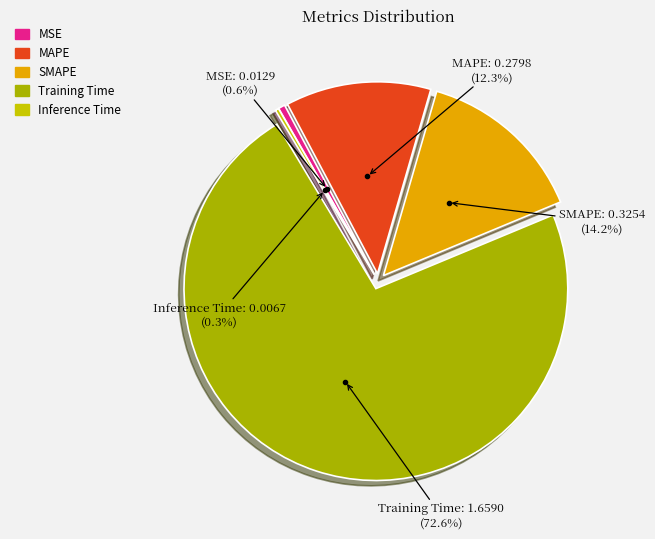

What is the largest slice in the pie chart?

Training Time